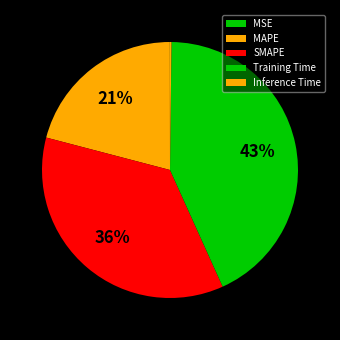

Is there a majority slice in this chart?

No